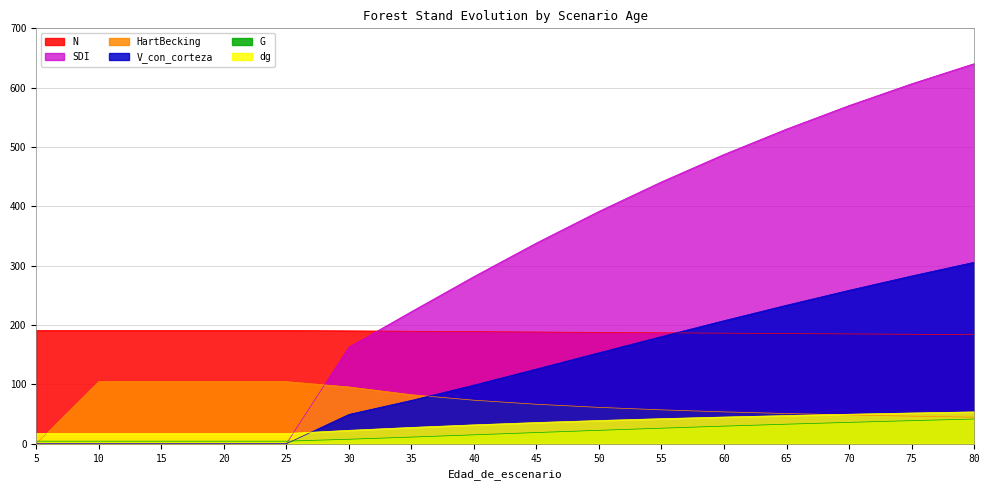

What is the difference between the maximum and minimum values in the V_con_corteza series?

305.9